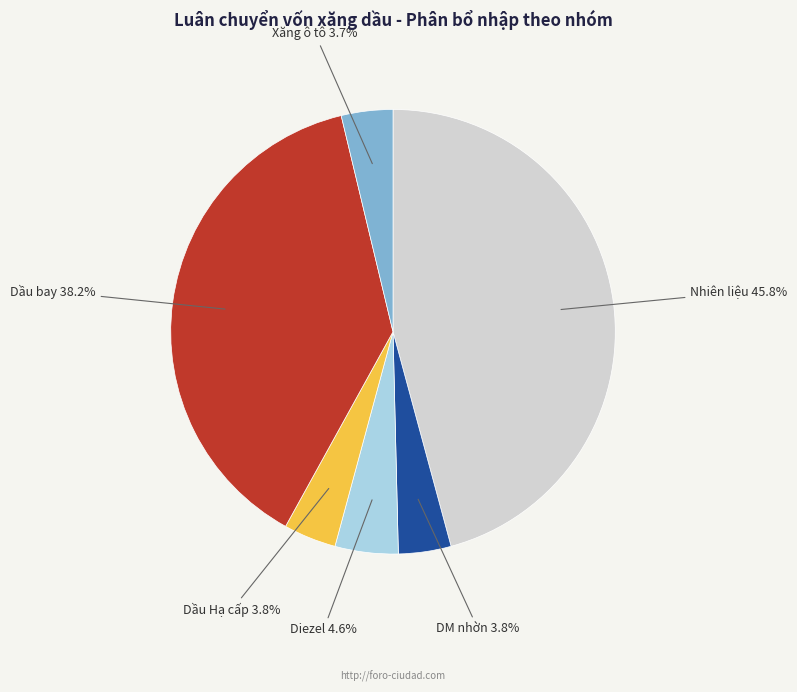

What portion of the pie excludes Dầu Hạ cấp?

96.2%